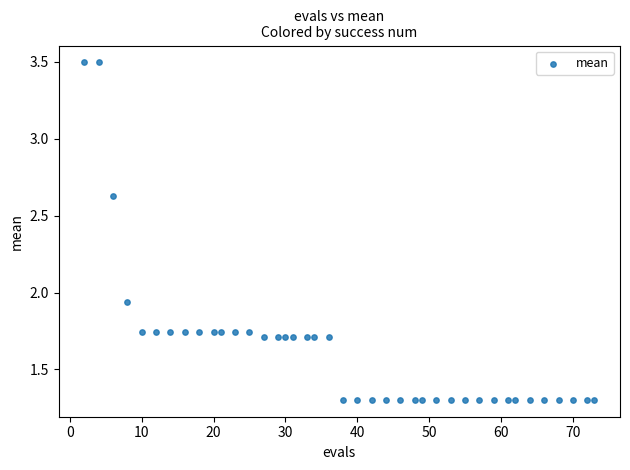

What is the range of Y values (max minus min)?

2.2